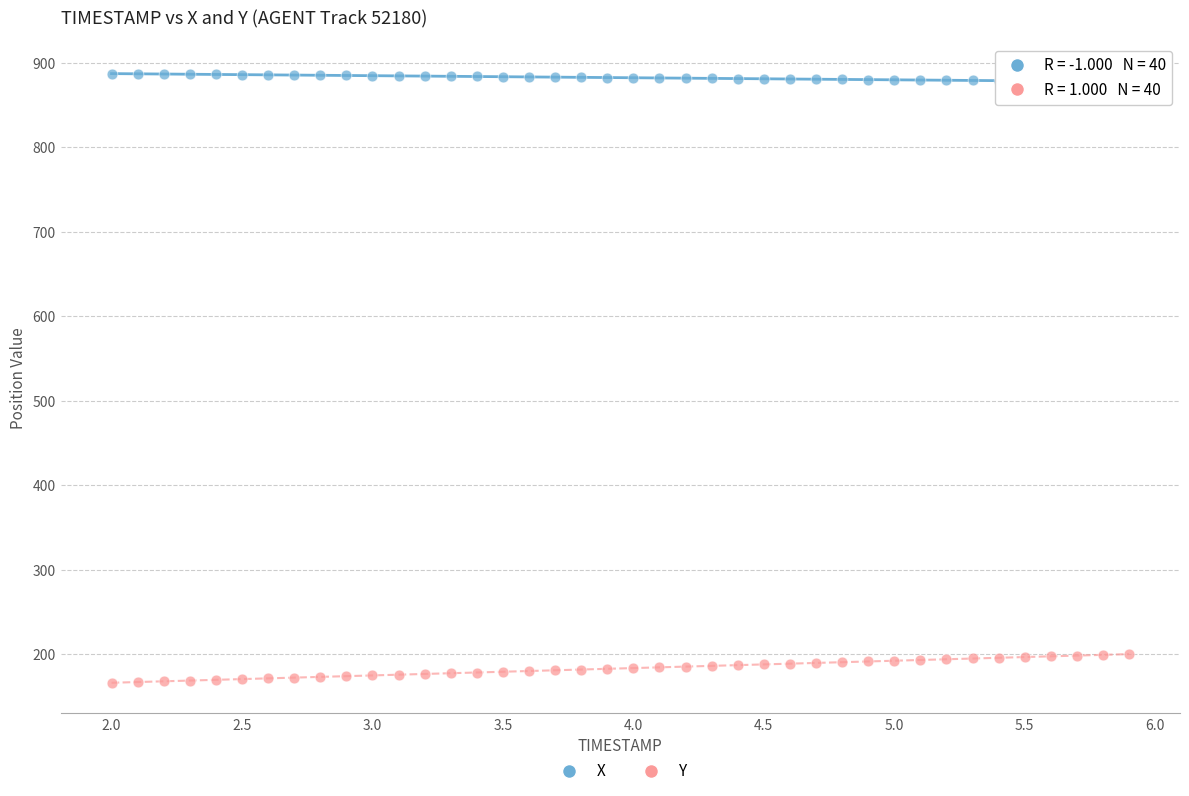

Across all data points, what is the range of X values (max minus min)?

3.9